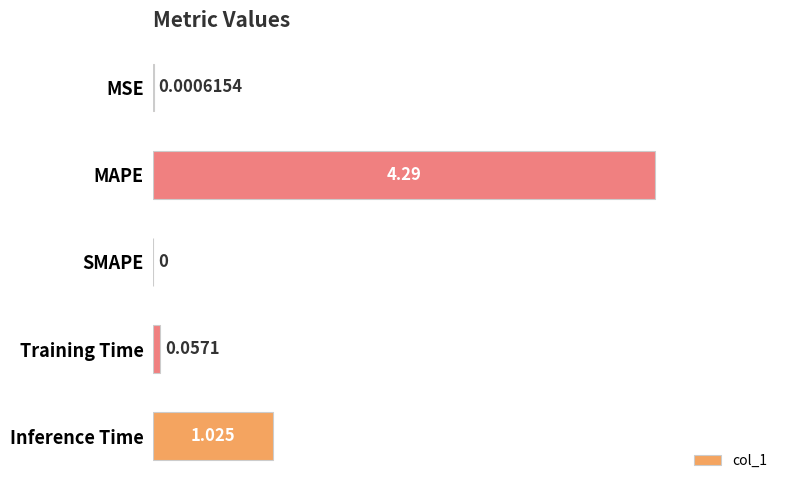

At which label is the value closest to 2?

Inference Time